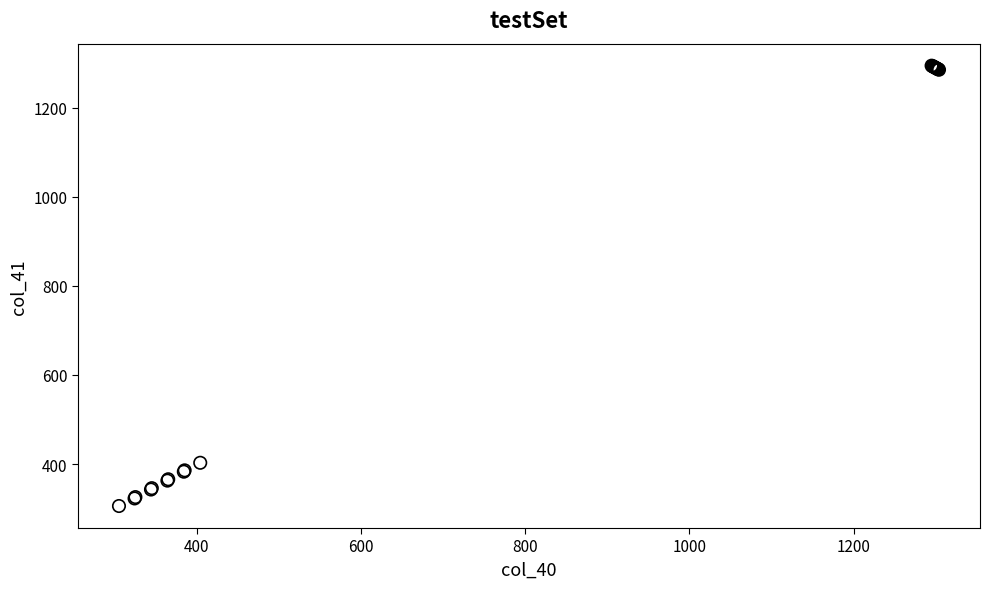

What Y value in the scatter plot is closest to 800?

403.0